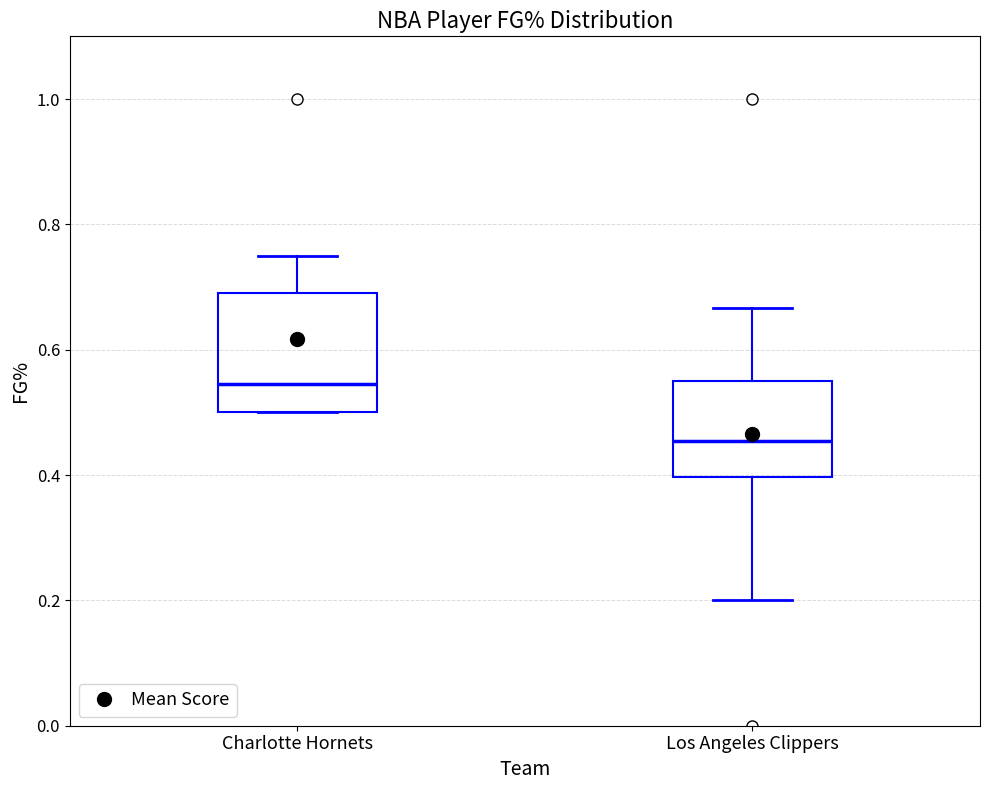

Which box is the tallest, from its lower edge to its upper edge?

Charlotte Hornets